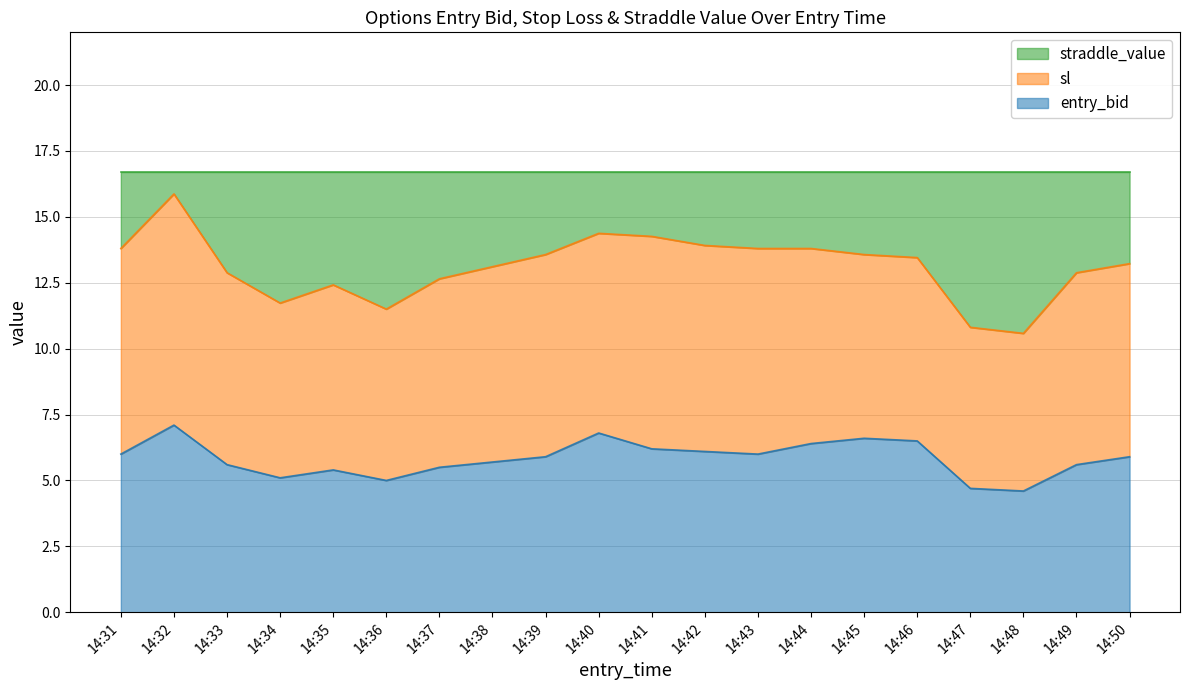

At which label does entry_bid reach its peak?

14:32